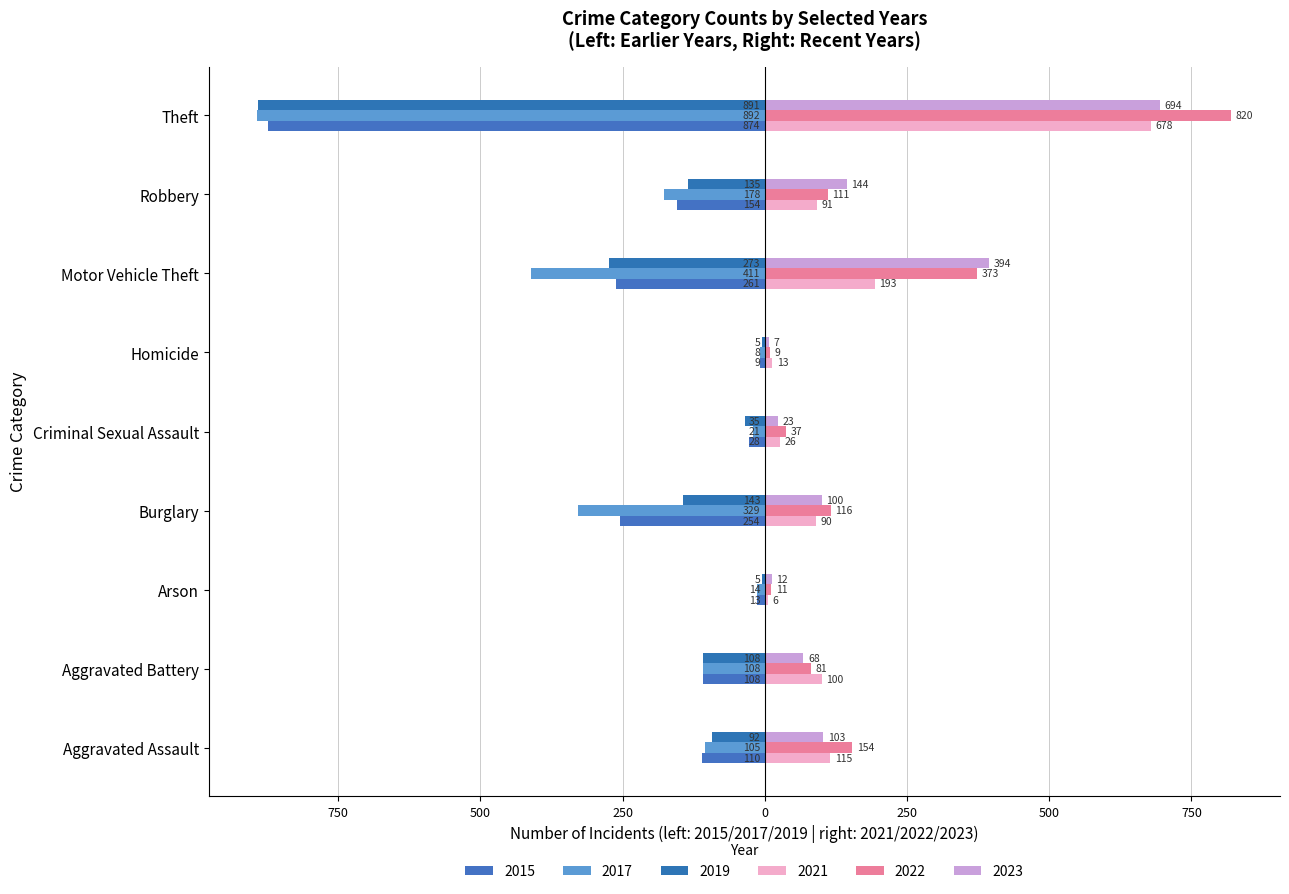

Reading left to right, transcribe all the data shown in this chart.

2015: Aggravated Assault=-110	Aggravated Battery=-108	Arson=-13	Burglary=-254	Criminal Sexual Assault=-28	Homicide=-9	Motor Vehicle Theft=-261	Robbery=-154	Theft=-874
2017: Aggravated Assault=-105	Aggravated Battery=-108	Arson=-14	Burglary=-329	Criminal Sexual Assault=-21	Homicide=-8	Motor Vehicle Theft=-411	Robbery=-178	Theft=-892
2019: Aggravated Assault=-92	Aggravated Battery=-108	Arson=-5	Burglary=-143	Criminal Sexual Assault=-35	Homicide=-5	Motor Vehicle Theft=-273	Robbery=-135	Theft=-891
2021: Aggravated Assault=115	Aggravated Battery=100	Arson=6	Burglary=90	Criminal Sexual Assault=26	Homicide=13	Motor Vehicle Theft=193	Robbery=91	Theft=678
2022: Aggravated Assault=154	Aggravated Battery=81	Arson=11	Burglary=116	Criminal Sexual Assault=37	Homicide=9	Motor Vehicle Theft=373	Robbery=111	Theft=820
2023: Aggravated Assault=103	Aggravated Battery=68	Arson=12	Burglary=100	Criminal Sexual Assault=23	Homicide=7	Motor Vehicle Theft=394	Robbery=144	Theft=694